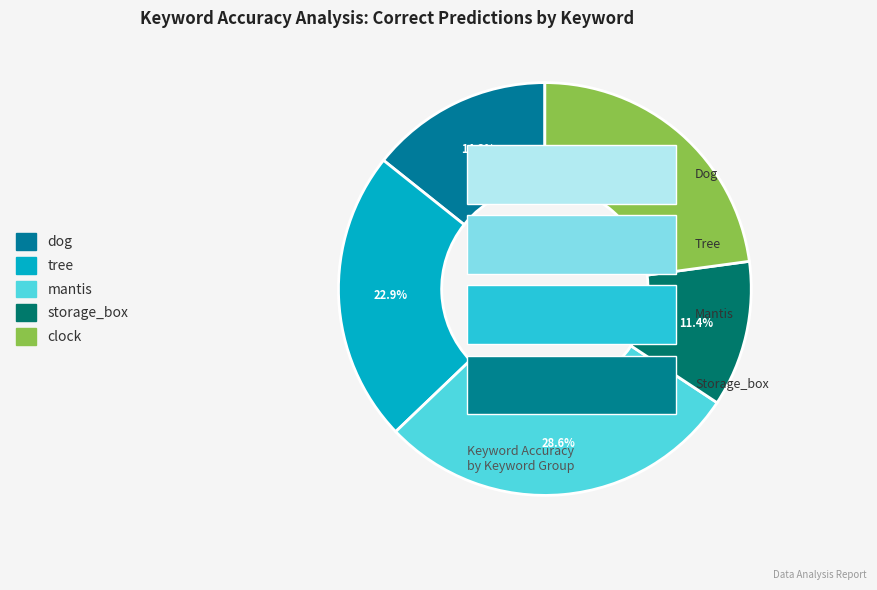

To the nearest percent, what is the difference between the largest and smallest slice percentages?

17%